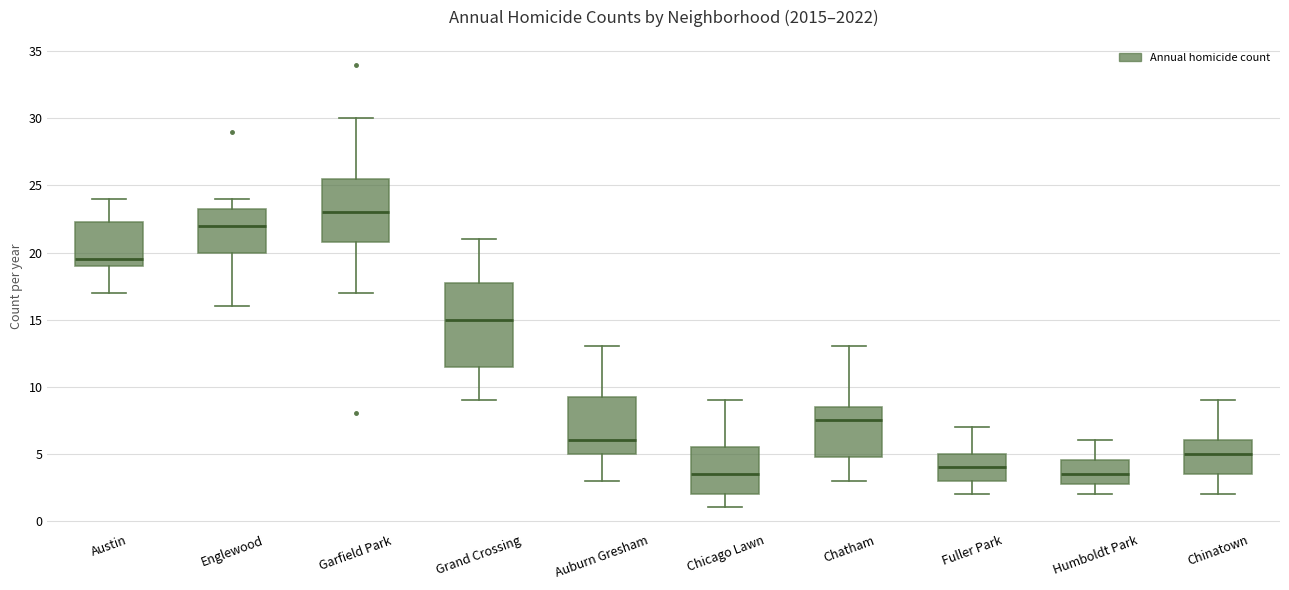

Which box is the tallest, from its lower edge to its upper edge?

Grand Crossing